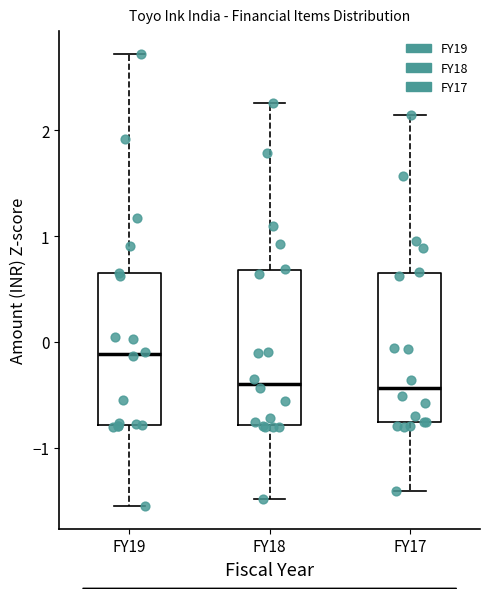

Reading left to right, transcribe this box plot: for each box, give where its median line is, the range the box spans, and where its two whiskers end, as read against the y-axis. The values are not printed on the chart, so give them approximately, as read against the axis.

FY19: median -0.1, box -0.8 to 0.6, whiskers -1.5 to 2.7
FY18: median -0.4, box -0.8 to 0.7, whiskers -1.5 to 2.3
FY17: median -0.4, box -0.8 to 0.7, whiskers -1.4 to 2.1